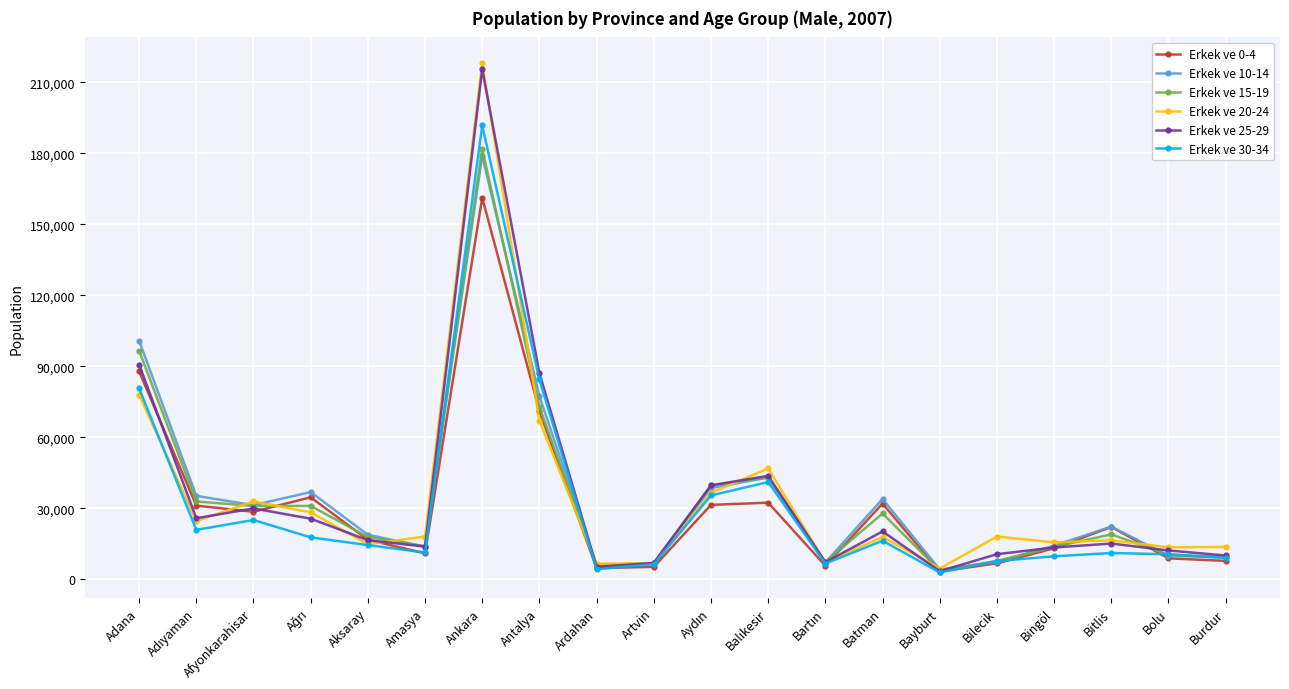

How many categories are shown in the chart?

20